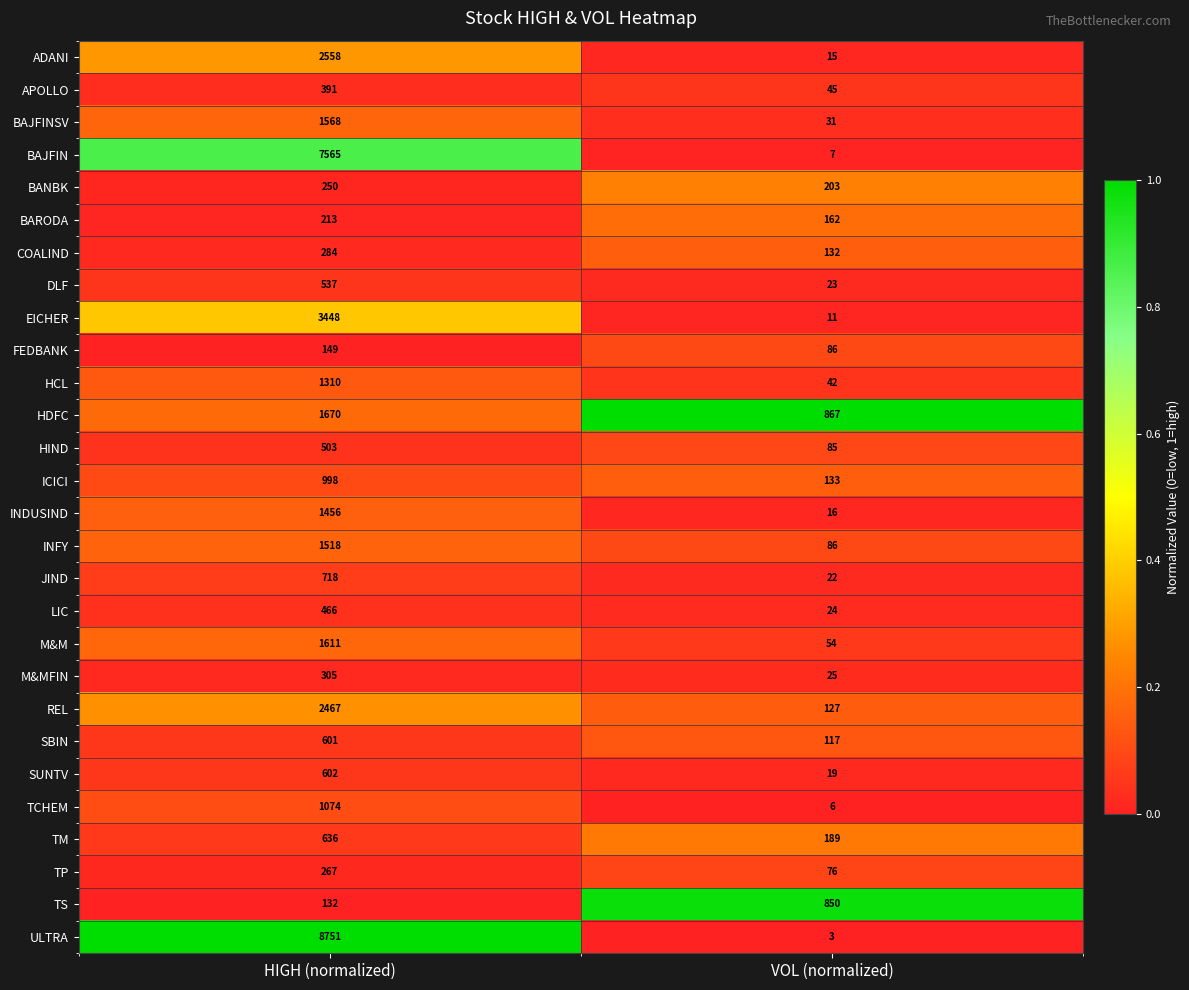

Which category has the lowest value in the TM series?

VOL (normalized)